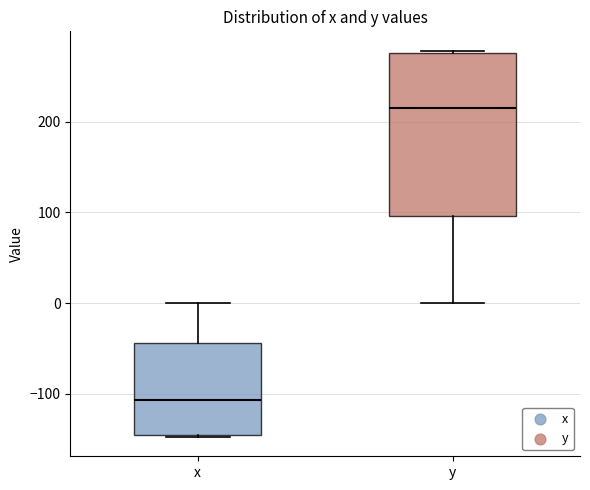

Comparing the boxes themselves (not the whiskers), which one is the tallest?

y